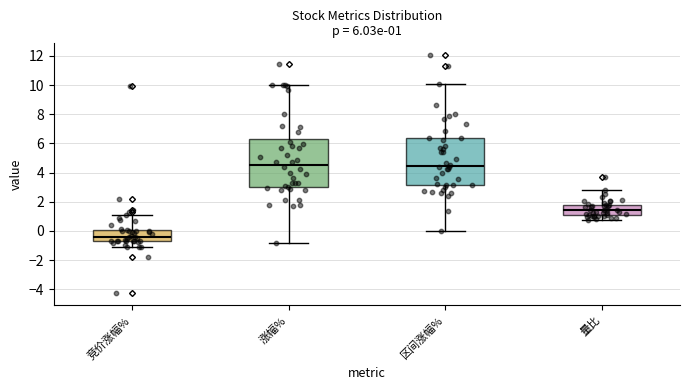

Which box has the lowest median line?

竞价涨幅%